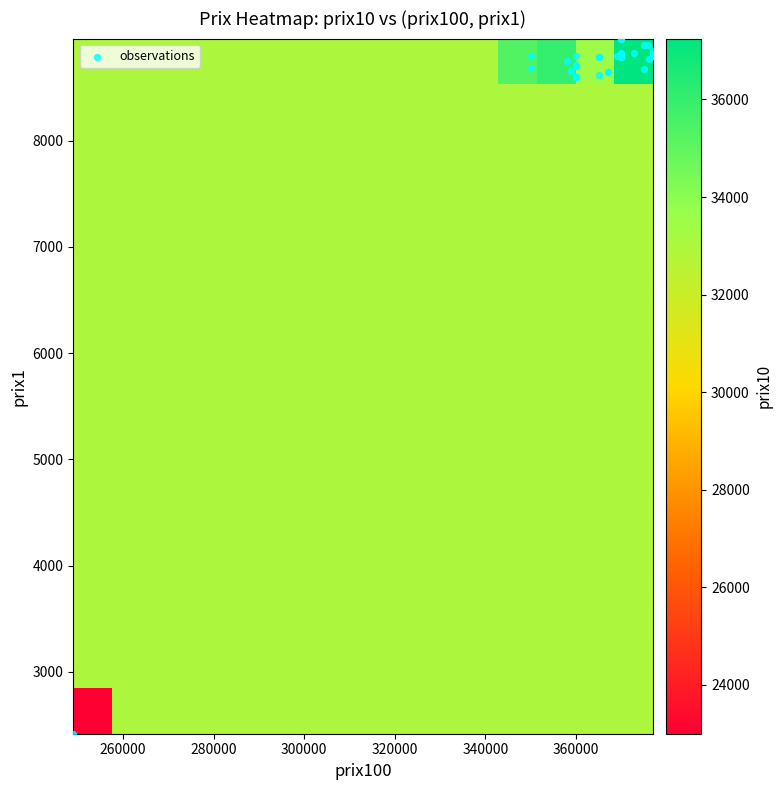

At how many categories does at least one series exceed 28320?

15